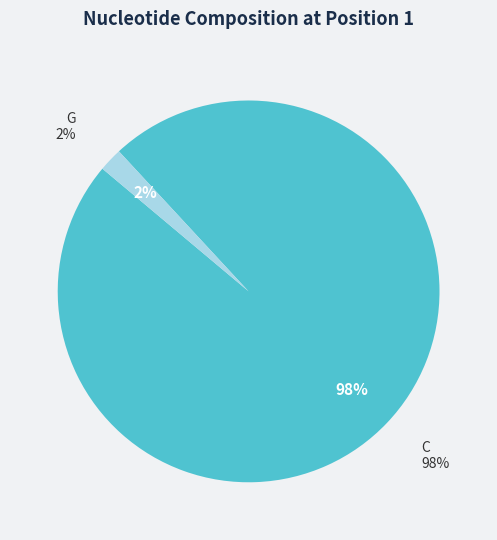

Combined, what portion of the pie is G and A?

2.0%